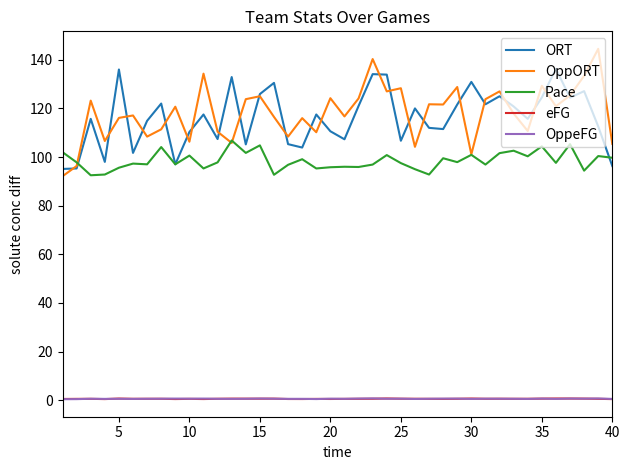

True or false: eFG and Pace intersect in this chart.

False